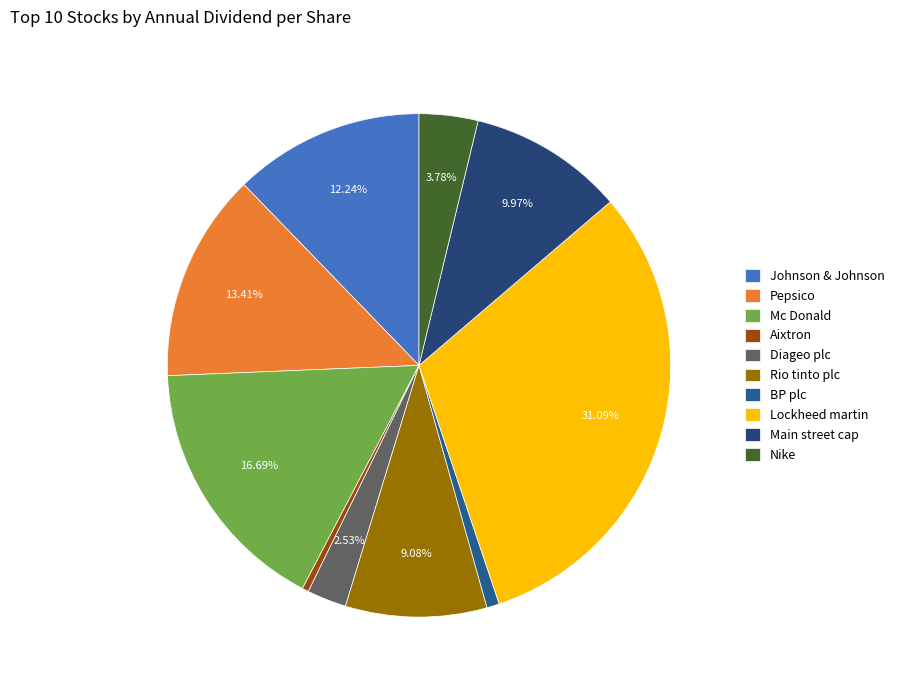

Is there any slice that represents more than half of the pie?

No